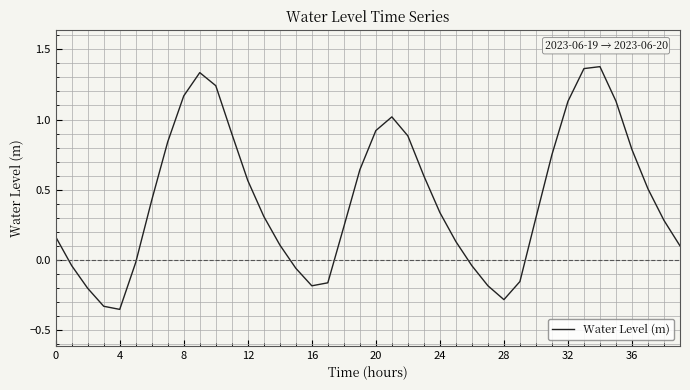

How many lines are shown in the chart?

1